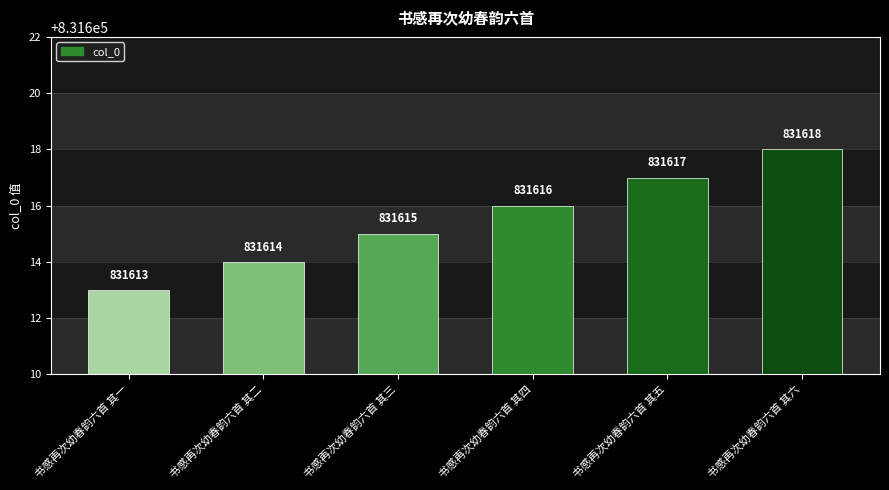

Where is the data nearest to the value 831615?

书感再次幼春韵六首 其三